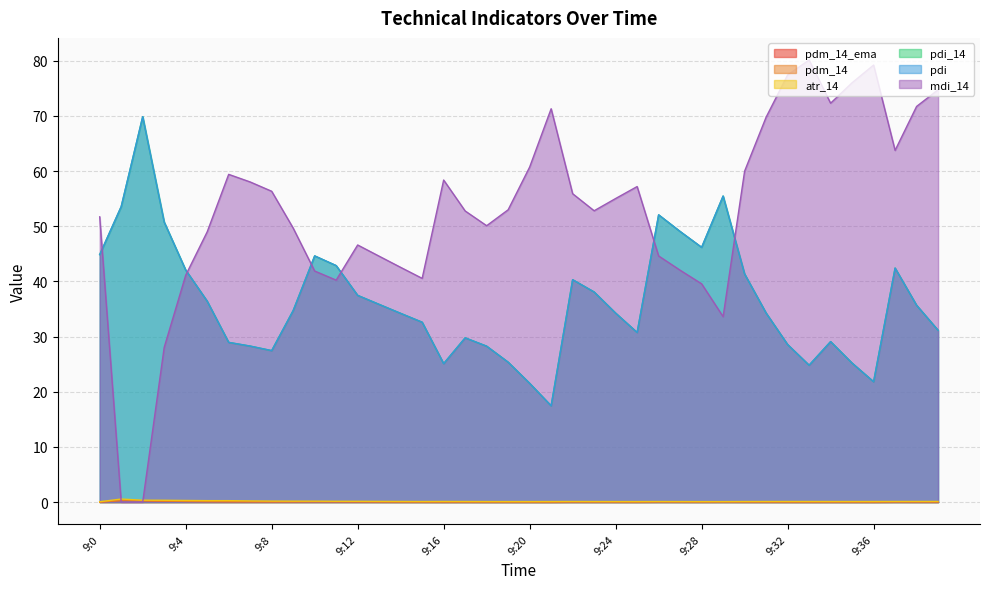

Reading left to right, transcribe all the data shown in this chart.

pdm_14_ema: 9:0=0.0	9:1=0.3	9:2=0.2	9:3=0.2	9:4=0.1	9:5=0.1	9:6=0.1	9:7=0.1	9:8=0.0	9:9=0.1	9:10=0.1	9:11=0.1	9:12=0.1	9:13=0.0	9:14=0.0	9:15=0.0	9:16=0.0	9:17=0.0	9:18=0.0	9:19=0.0	9:20=0.0	9:21=0.0	9:22=0.0	9:23=0.0	9:24=0.0	9:25=0.0	9:26=0.1	9:27=0.0	9:28=0.0	9:29=0.0	9:30=0.0	9:31=0.0	9:32=0.0	9:33=0.0	9:34=0.0	9:35=0.0	9:36=0.0	9:37=0.0	9:38=0.0	9:39=0.0
pdm_14: 9:0=0.0	9:1=0.3	9:2=0.2	9:3=0.2	9:4=0.1	9:5=0.1	9:6=0.1	9:7=0.1	9:8=0.0	9:9=0.1	9:10=0.1	9:11=0.1	9:12=0.1	9:13=0.0	9:14=0.0	9:15=0.0	9:16=0.0	9:17=0.0	9:18=0.0	9:19=0.0	9:20=0.0	9:21=0.0	9:22=0.0	9:23=0.0	9:24=0.0	9:25=0.0	9:26=0.1	9:27=0.0	9:28=0.0	9:29=0.0	9:30=0.0	9:31=0.0	9:32=0.0	9:33=0.0	9:34=0.0	9:35=0.0	9:36=0.0	9:37=0.0	9:38=0.0	9:39=0.0
atr_14: 9:0=0.1	9:1=0.6	9:2=0.3	9:3=0.3	9:4=0.3	9:5=0.3	9:6=0.3	9:7=0.2	9:8=0.2	9:9=0.2	9:10=0.2	9:11=0.1	9:12=0.1	9:13=0.1	9:14=0.1	9:15=0.1	9:16=0.1	9:17=0.1	9:18=0.1	9:19=0.1	9:20=0.1	9:21=0.1	9:22=0.1	9:23=0.1	9:24=0.1	9:25=0.1	9:26=0.1	9:27=0.1	9:28=0.1	9:29=0.1	9:30=0.1	9:31=0.1	9:32=0.1	9:33=0.1	9:34=0.1	9:35=0.1	9:36=0.1	9:37=0.1	9:38=0.1	9:39=0.1
pdi_14: 9:0=44.9	9:1=53.6	9:2=69.9	9:3=50.8	9:4=42.1	9:5=36.4	9:6=29.0	9:7=28.3	9:8=27.5	9:9=34.7	9:10=44.6	9:11=42.9	9:12=37.5	9:13=35.8	9:14=34.2	9:15=32.6	9:16=25.1	9:17=29.8	9:18=28.3	9:19=25.4	9:20=21.5	9:21=17.5	9:22=40.3	9:23=38.1	9:24=34.3	9:25=30.7	9:26=52.1	9:27=49.1	9:28=46.2	9:29=55.5	9:30=41.4	9:31=34.3	9:32=28.6	9:33=24.8	9:34=29.1	9:35=25.2	9:36=21.8	9:37=42.4	9:38=35.7	9:39=31.1
pdi: 9:0=44.9	9:1=53.6	9:2=69.9	9:3=50.8	9:4=42.1	9:5=36.4	9:6=29.0	9:7=28.3	9:8=27.5	9:9=34.7	9:10=44.6	9:11=42.9	9:12=37.5	9:13=35.8	9:14=34.2	9:15=32.6	9:16=25.1	9:17=29.8	9:18=28.3	9:19=25.4	9:20=21.5	9:21=17.5	9:22=40.3	9:23=38.1	9:24=34.3	9:25=30.7	9:26=52.1	9:27=49.1	9:28=46.2	9:29=55.5	9:30=41.4	9:31=34.3	9:32=28.6	9:33=24.8	9:34=29.1	9:35=25.2	9:36=21.8	9:37=42.4	9:38=35.7	9:39=31.1
mdi_14: 9:0=51.7	9:1=0.0	9:2=0.0	9:3=28.0	9:4=41.1	9:5=49.0	9:6=59.4	9:7=58.0	9:8=56.3	9:9=49.7	9:10=41.9	9:11=40.2	9:12=46.6	9:13=44.6	9:14=42.6	9:15=40.6	9:16=58.4	9:17=52.8	9:18=50.1	9:19=53.0	9:20=60.7	9:21=71.3	9:22=55.9	9:23=52.8	9:24=55.0	9:25=57.2	9:26=44.6	9:27=42.0	9:28=39.6	9:29=33.6	9:30=60.0	9:31=69.8	9:32=77.4	9:33=80.1	9:34=72.3	9:35=76.0	9:36=79.2	9:37=63.8	9:38=71.7	9:39=74.7